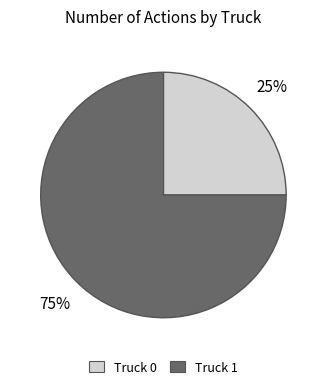

How many slices are in this pie chart?

2